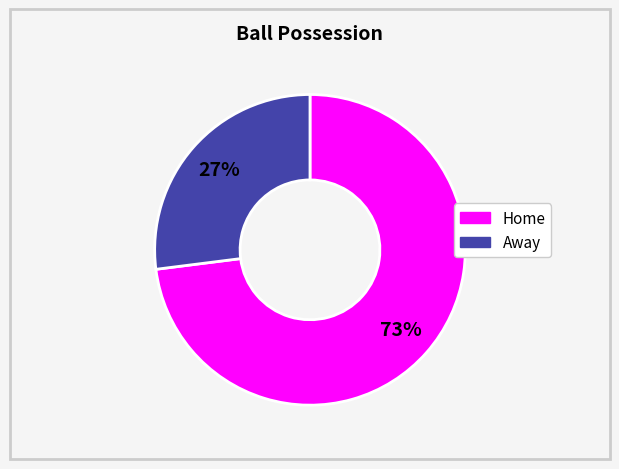

What is the smallest slice in the pie chart?

Away